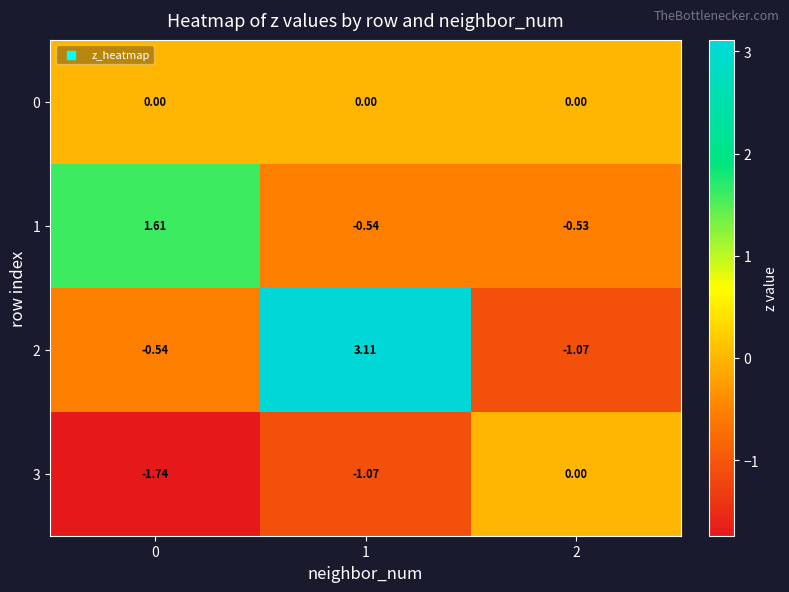

At which category is the sum across all series the highest?

1